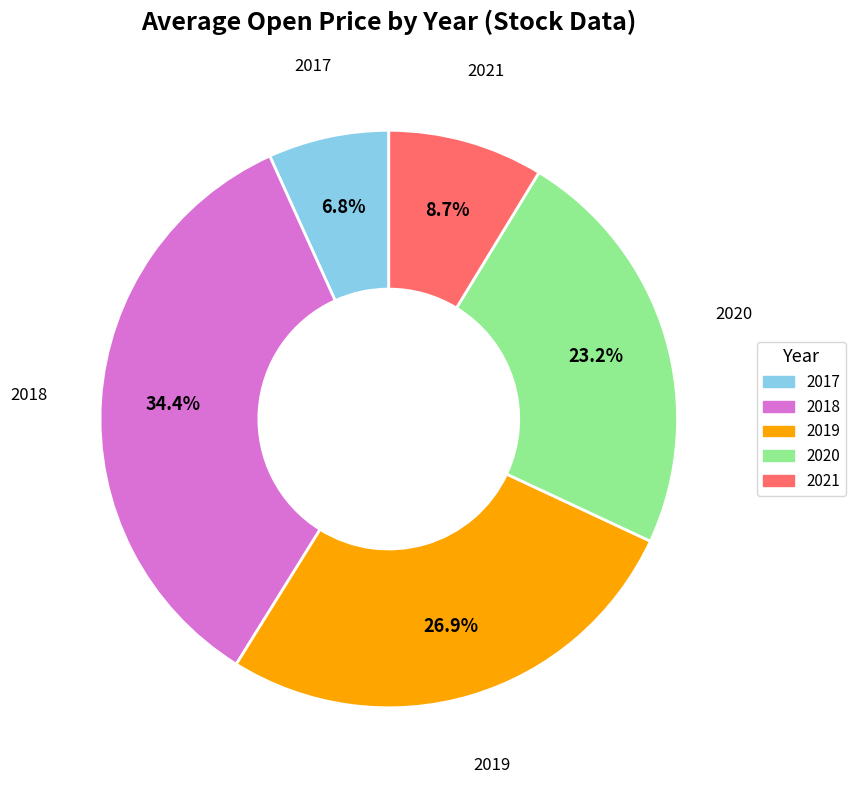

To the nearest percent, what portion does 2020 represent?

23%